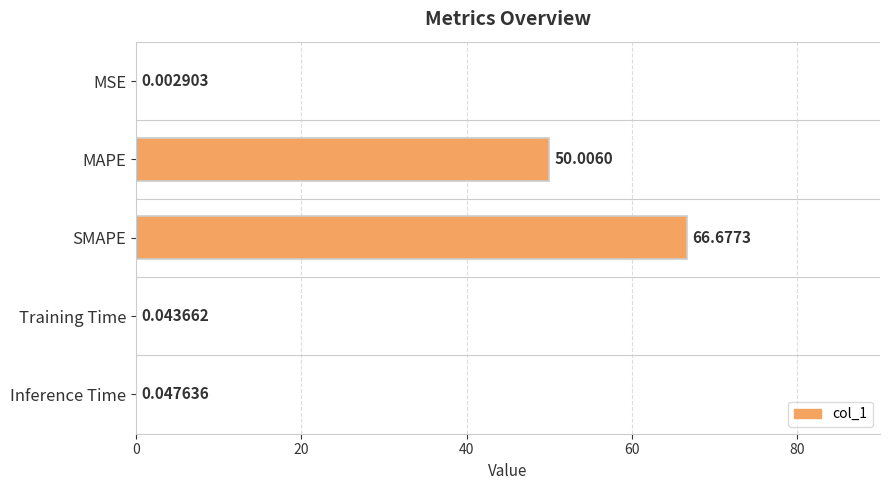

At which label is the value closest to 33?

MAPE